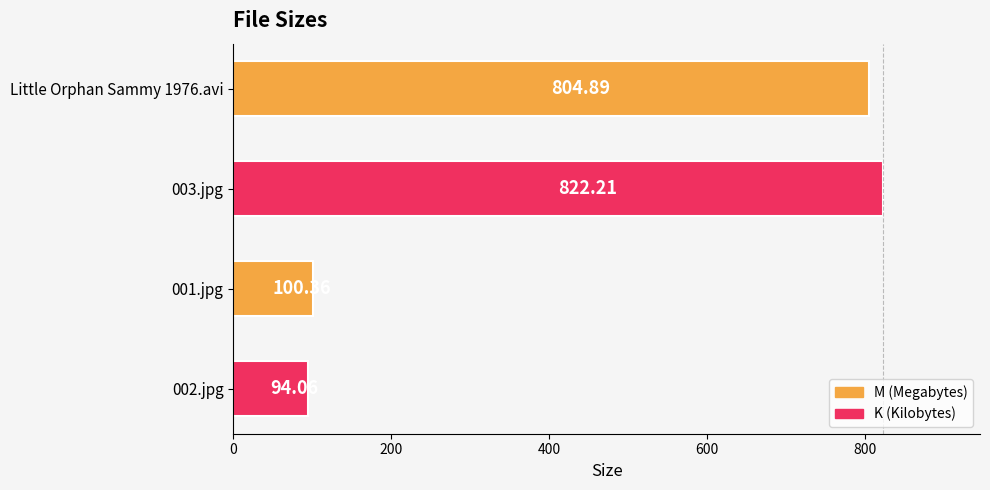

What is the sum of the values at 001.jpg and 002.jpg?

194.4